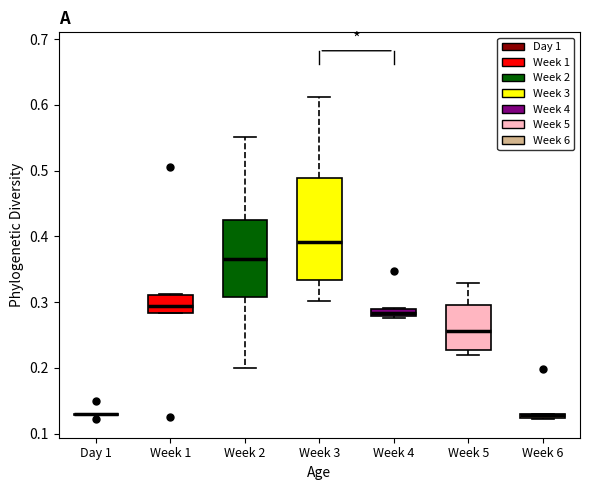

Where is the lower edge of the box for Week 6 on the y-axis? The values are not printed on the chart, so give them approximately, as read against the axis.

0.12